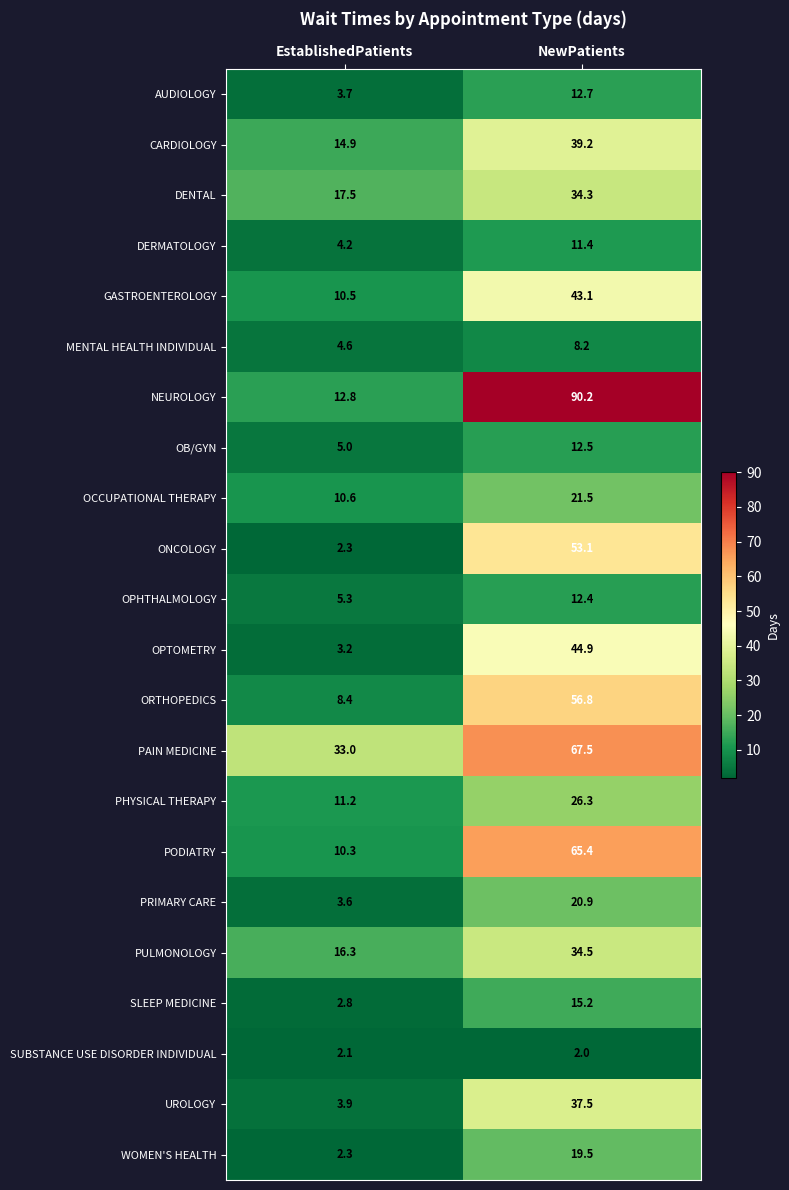

At which label does OB/GYN first exceed 12?

NewPatients